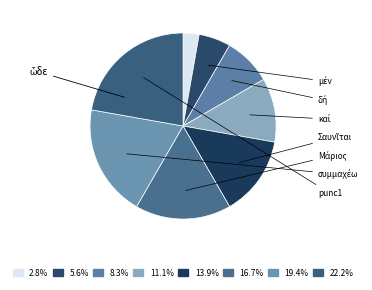

Count the number of slices in the pie.

8